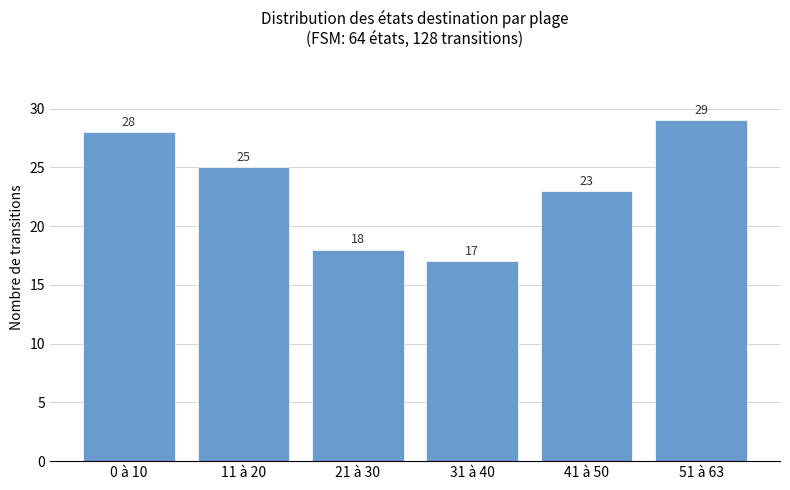

What is the sum of all values?

140